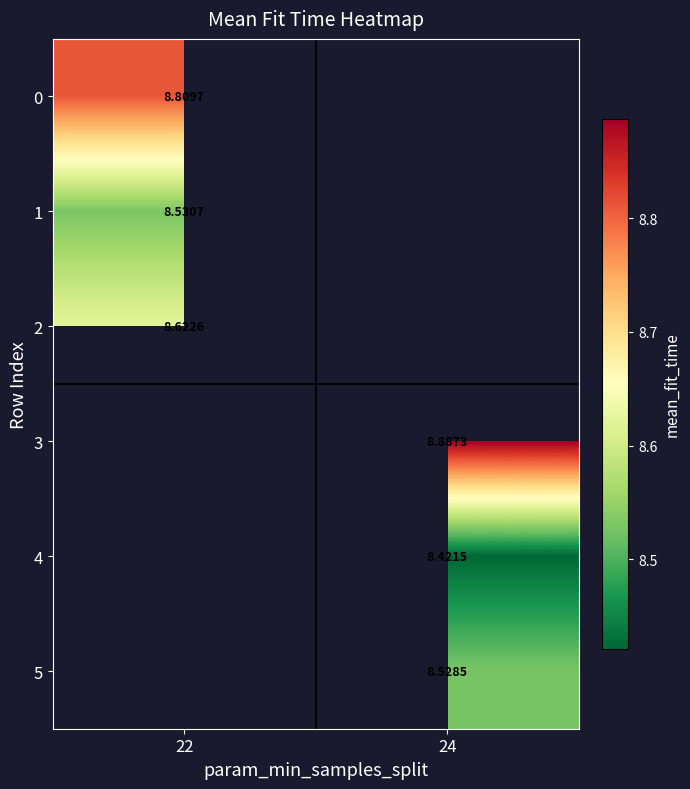

At how many categories does at least one series exceed 8?

2